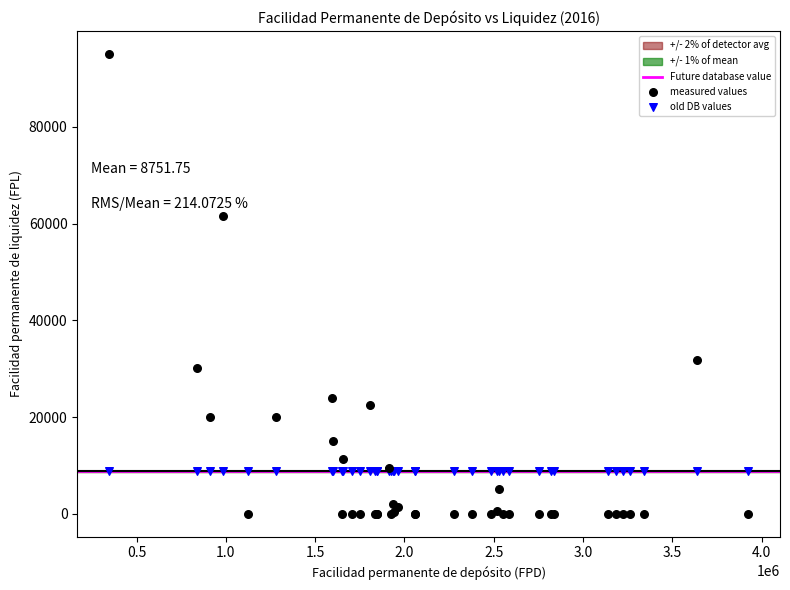

Which series contains the highest Y value?

measured values